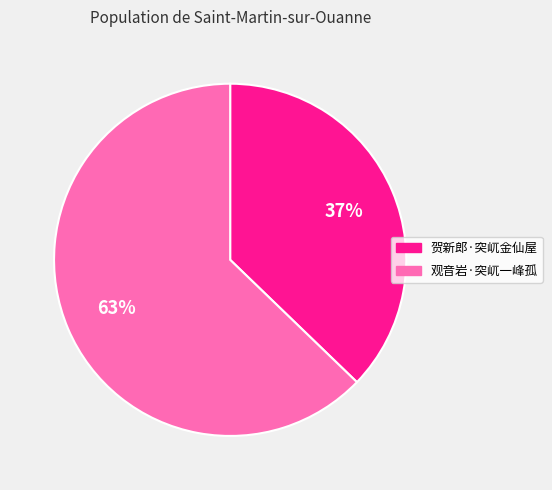

Combined, do 观音岩·突屼一峰孤 and 贺新郎·突屼金仙屋 account for over 50%?

Yes